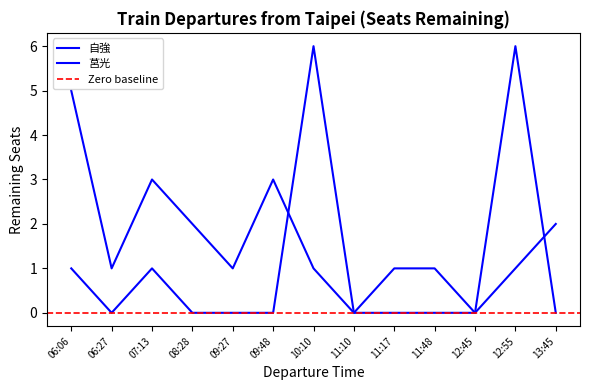

At which category is the sum across all series the highest?

10:10